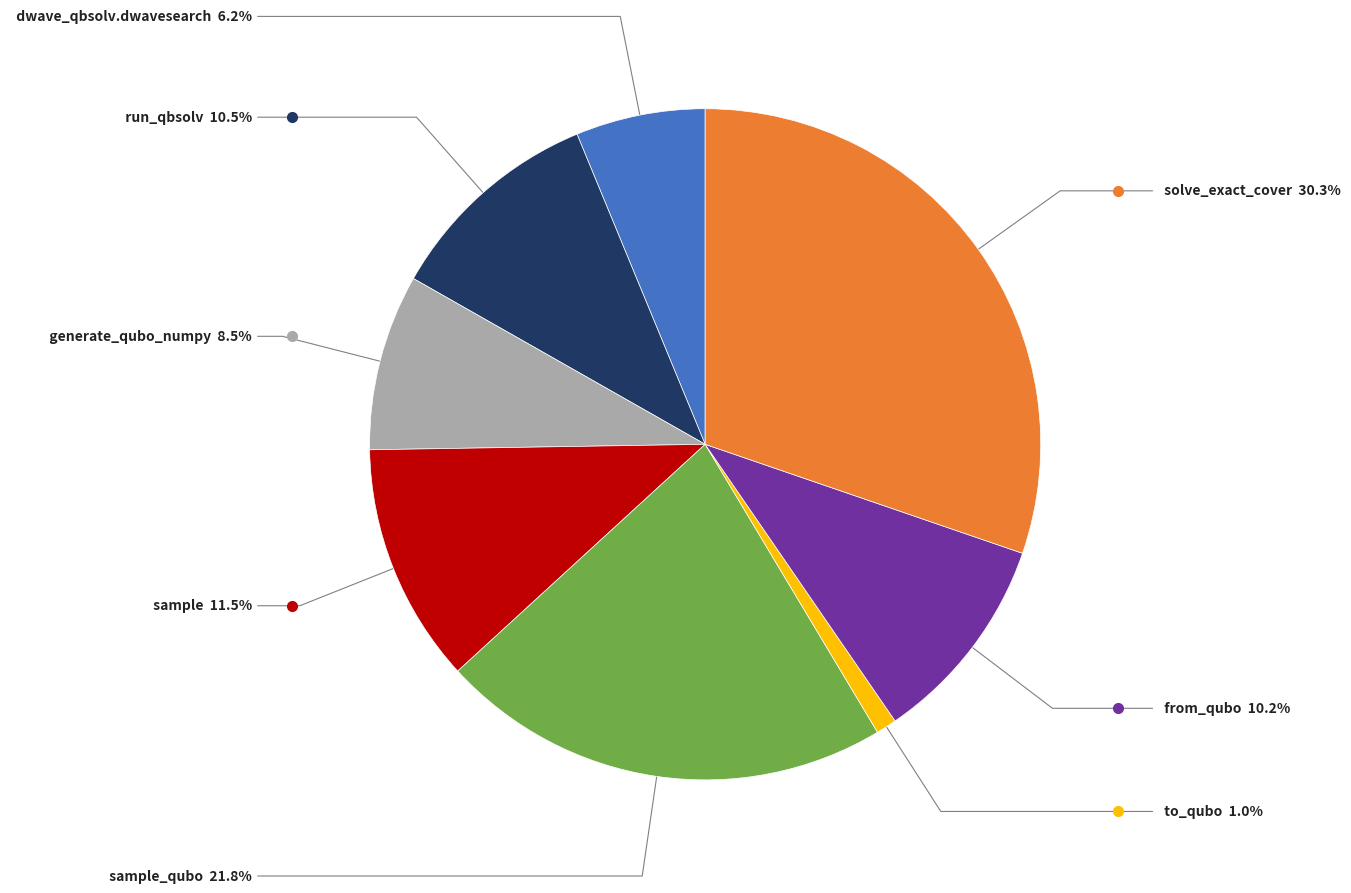

To the nearest percent, what is the difference between the largest and smallest slice percentages?

29%